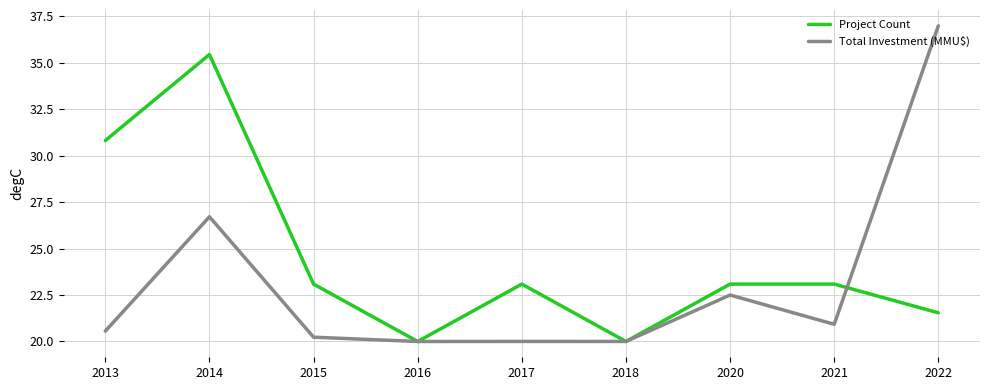

Is it true that Total Investment (MMU$) equals 31.6 at 2015?

False